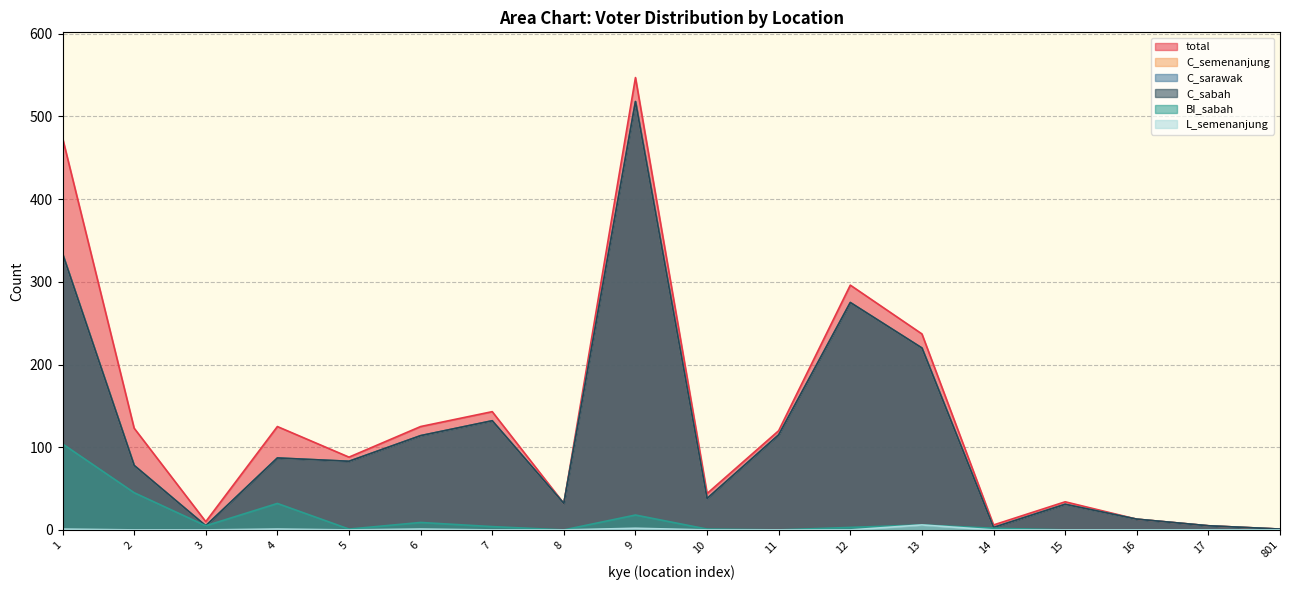

True or false: C_semenanjung and C_sabah cross at least once.

False